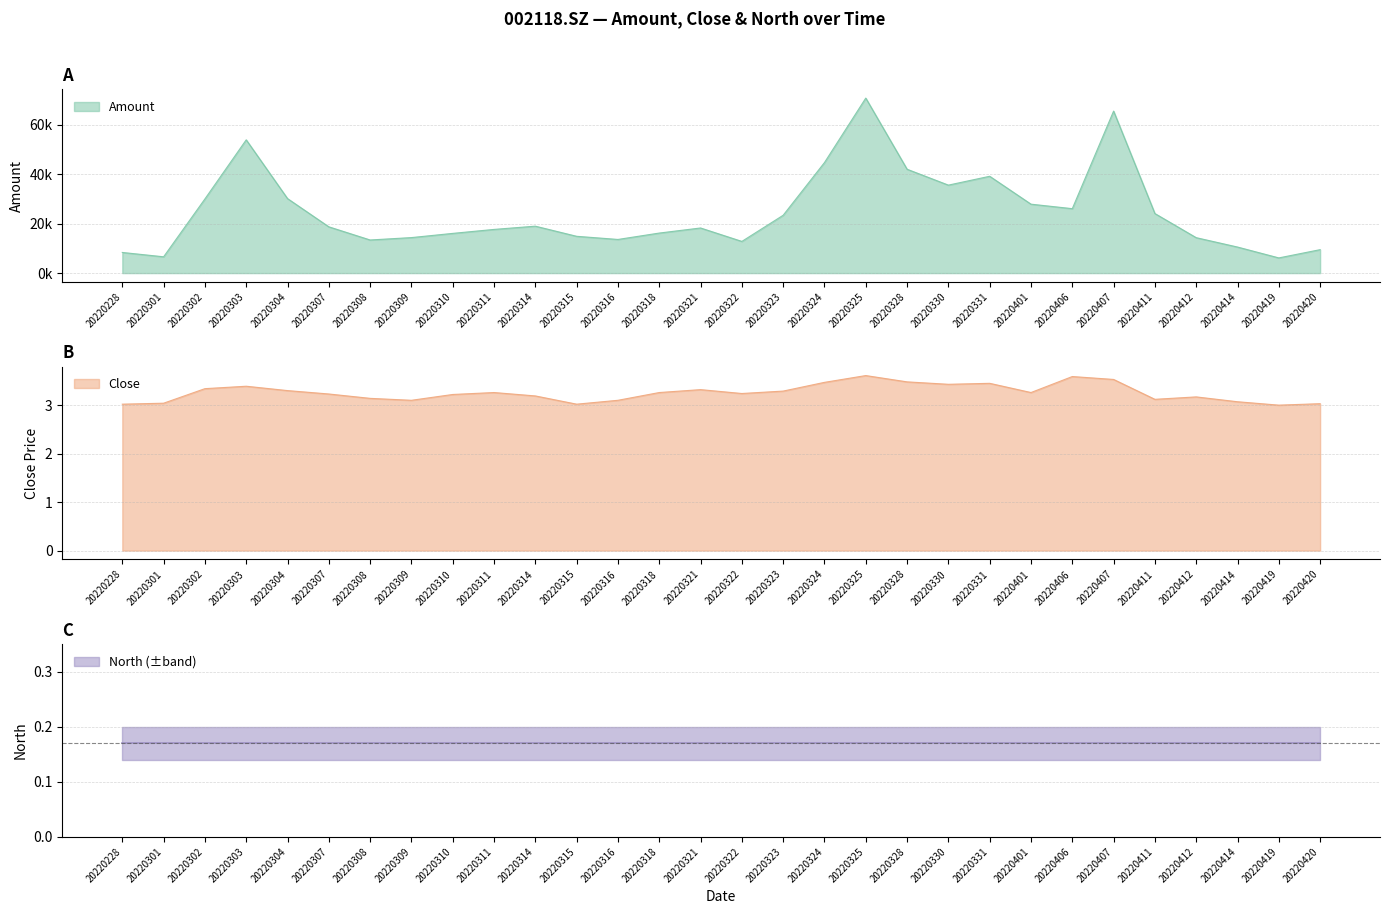

Reading right to left, list all the values displayed in this chart.

Amount: 20220420=9481.1	20220419=6143.6	20220414=10539.9	20220412=14329.7	20220411=24094.2	20220407=65545.8	20220406=26067.2	20220401=27886.5	20220331=39174.9	20220330=35590.9	20220328=42017.8	20220325=70806.0	20220324=44724.0	20220323=23399.5	20220322=12819.0	20220321=18253.3	20220318=16196.6	20220316=13611.7	20220315=14885.5	20220314=18984.8	20220311=17673.5	20220310=16064.9	20220309=14365.6	20220308=13395.5	20220307=18723.8	20220304=30148.8	20220303=53916.5	20220302=30006.7	20220301=6593.5	20220228=8349.6
Close: 20220420=3.0	20220419=3.0	20220414=3.1	20220412=3.2	20220411=3.1	20220407=3.5	20220406=3.6	20220401=3.3	20220331=3.5	20220330=3.4	20220328=3.5	20220325=3.6	20220324=3.5	20220323=3.3	20220322=3.2	20220321=3.3	20220318=3.3	20220316=3.1	20220315=3.0	20220314=3.2	20220311=3.3	20220310=3.2	20220309=3.1	20220308=3.1	20220307=3.2	20220304=3.3	20220303=3.4	20220302=3.3	20220301=3.0	20220228=3.0